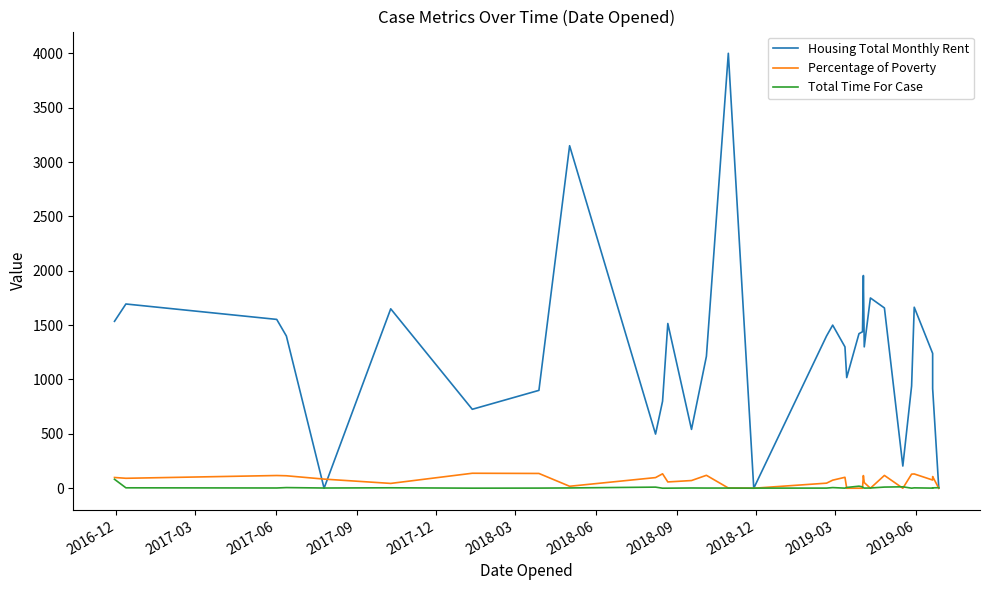

Is this an area chart (filled region under the line)?

No